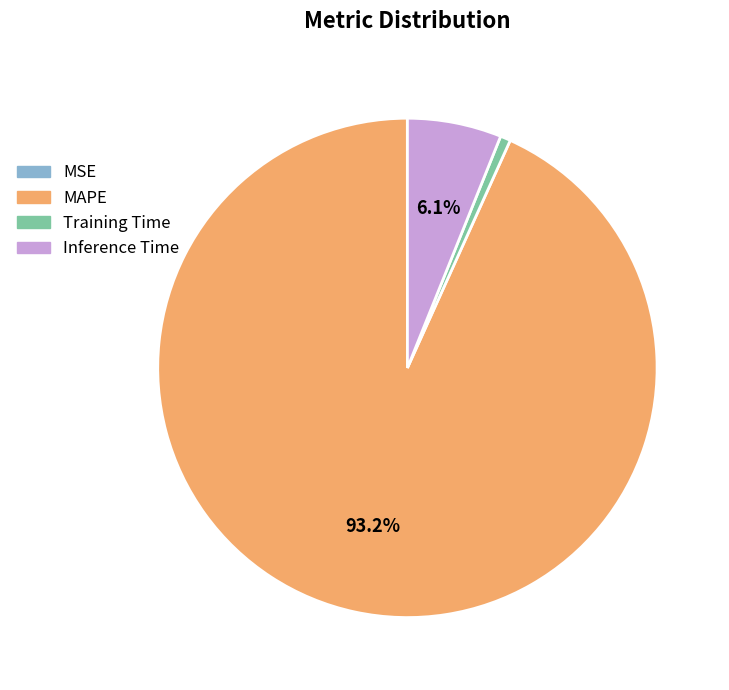

Which category has the biggest portion of the pie?

MAPE